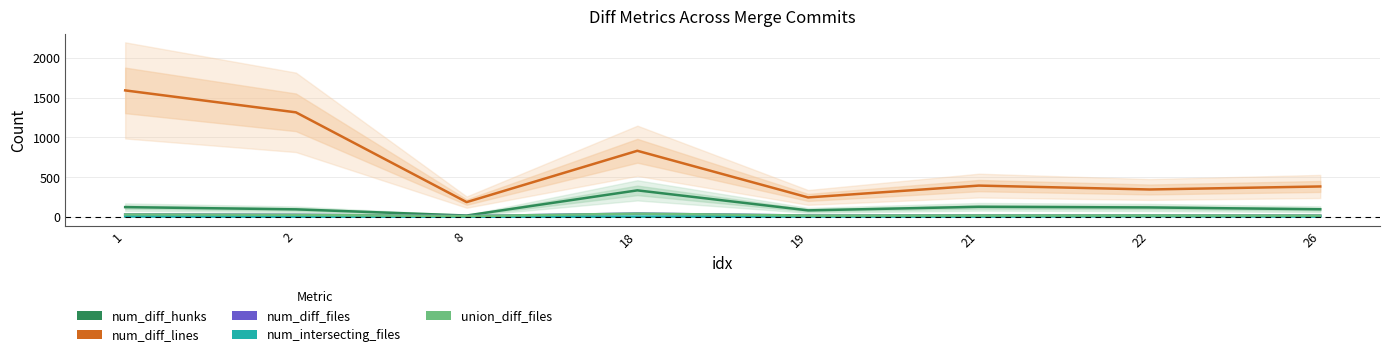

At which category is the sum across all series the highest?

1